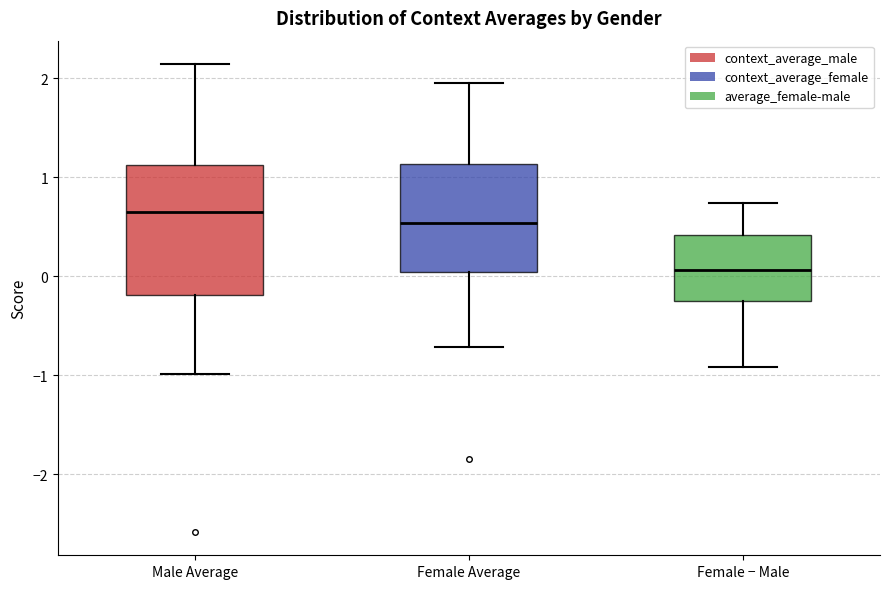

Reading left to right, read every box against the y-axis: the position of its median line, the range the box covers, and the ends of its whiskers. The values are not printed on the chart, so give them approximately, as read against the axis.

Male Average: median 0.6, box -0.2 to 1.1, whiskers -1.0 to 2.1
Female Average: median 0.5, box 0.0 to 1.1, whiskers -0.7 to 1.9
Female − Male: median 0.1, box -0.2 to 0.4, whiskers -0.9 to 0.7